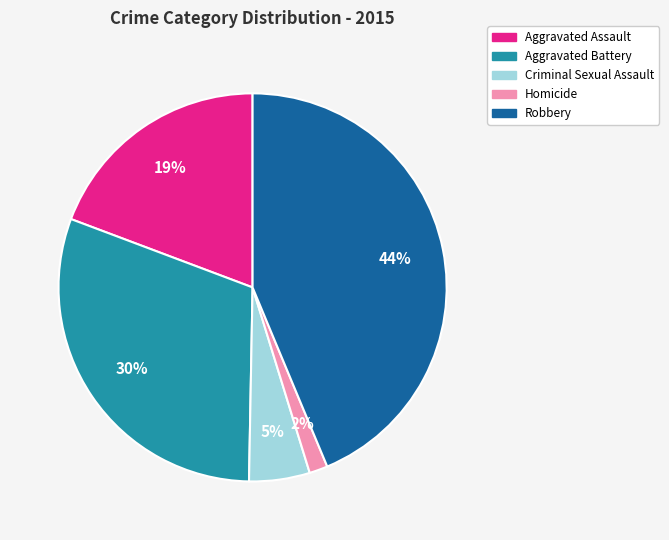

True or false: Aggravated Assault accounts for 19% of the total.

True